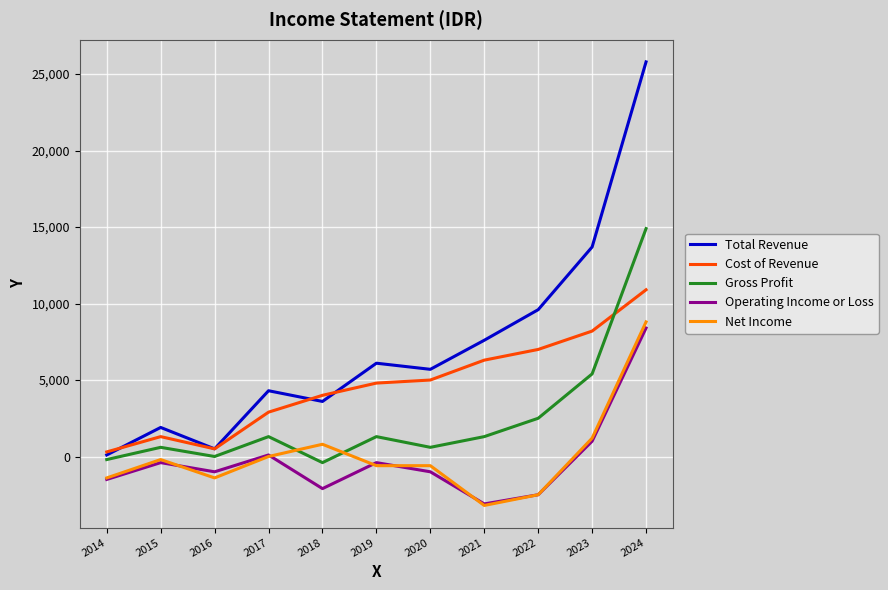

What is the sum of the Net Income values at 2019 and 2020?

-1200